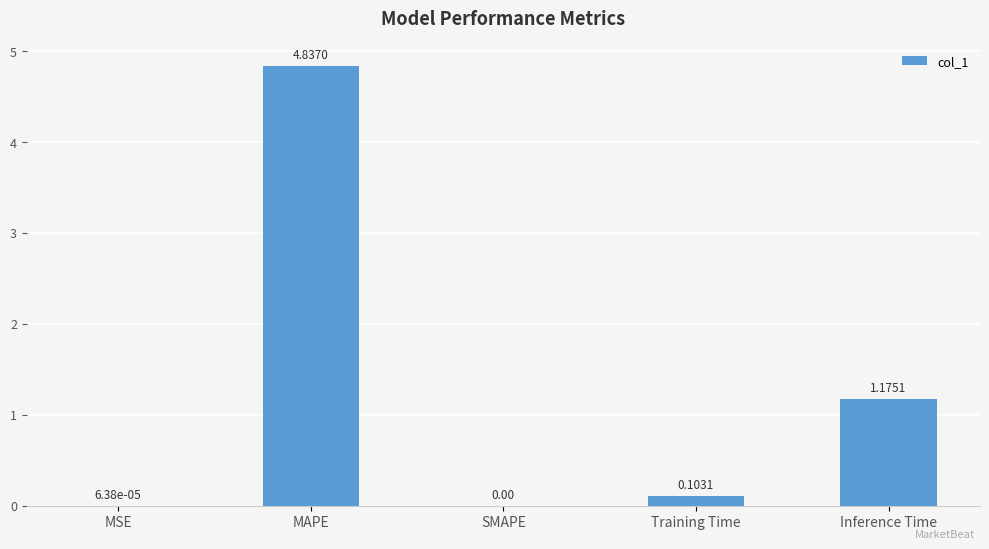

At which category does the chart reach its peak across all series?

MAPE